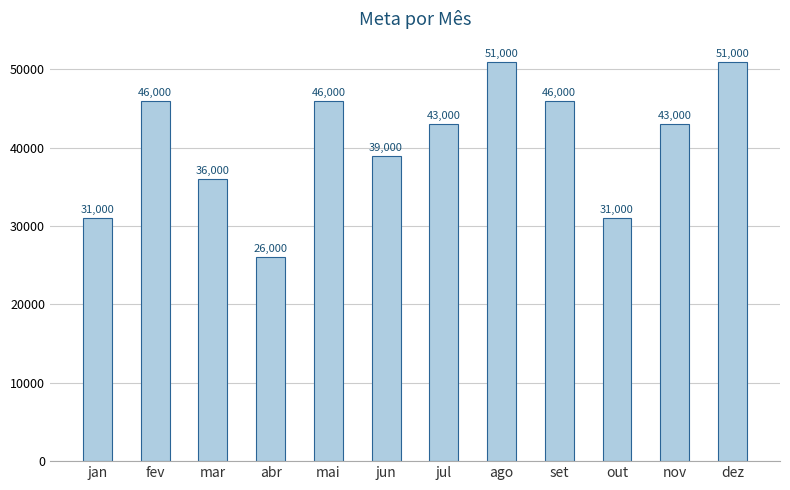

What is the label of the 9th bar from the right?

abr